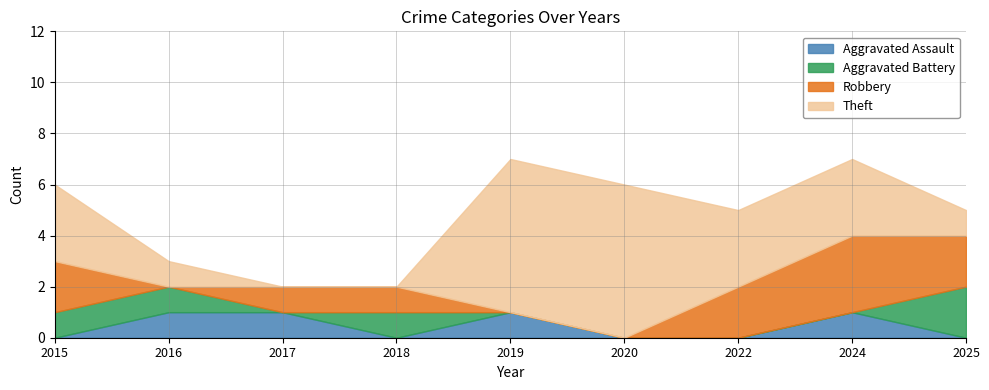

List the labels in order of Aggravated Assault value, largest first.

2016, 2017, 2019, 2024, 2015, 2018, 2020, 2022, 2025